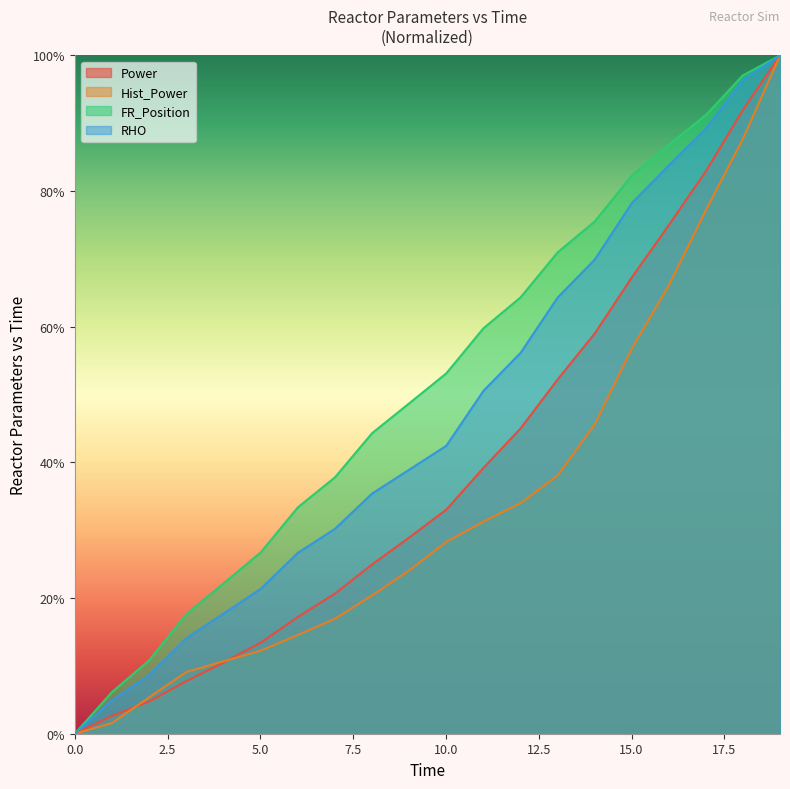

What are all the series names shown in the legend?

Power, Hist_Power, FR_Position, RHO